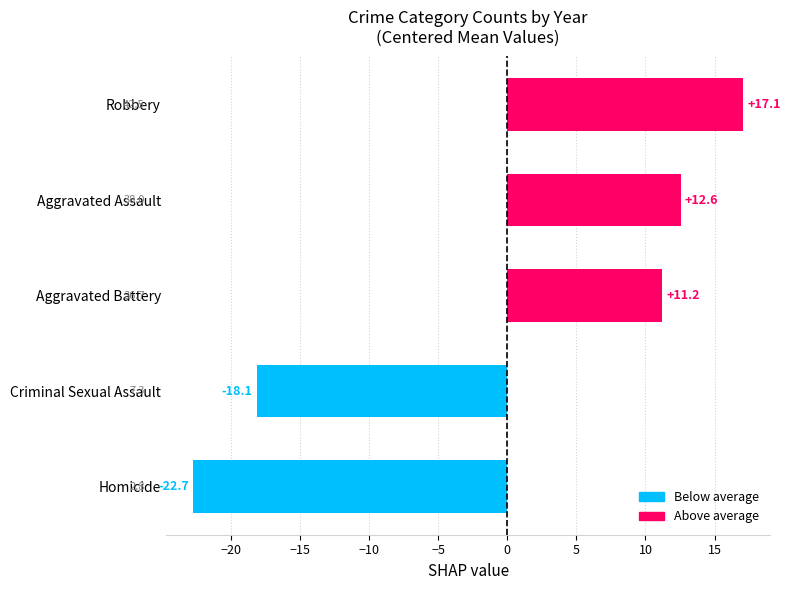

What is the difference between the maximum and second lowest values?

35.2